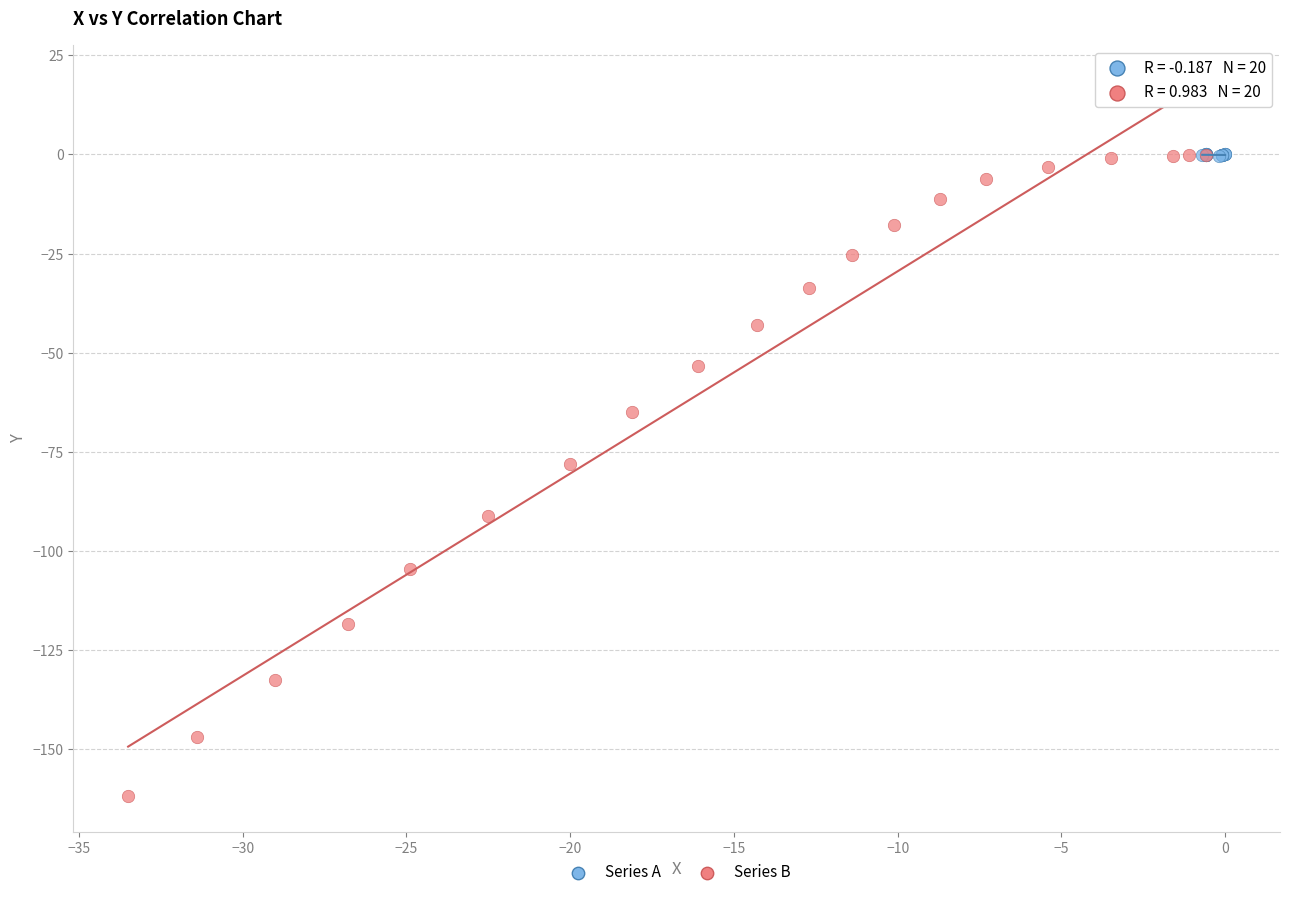

Which series reaches the minimum Y coordinate?

Series B